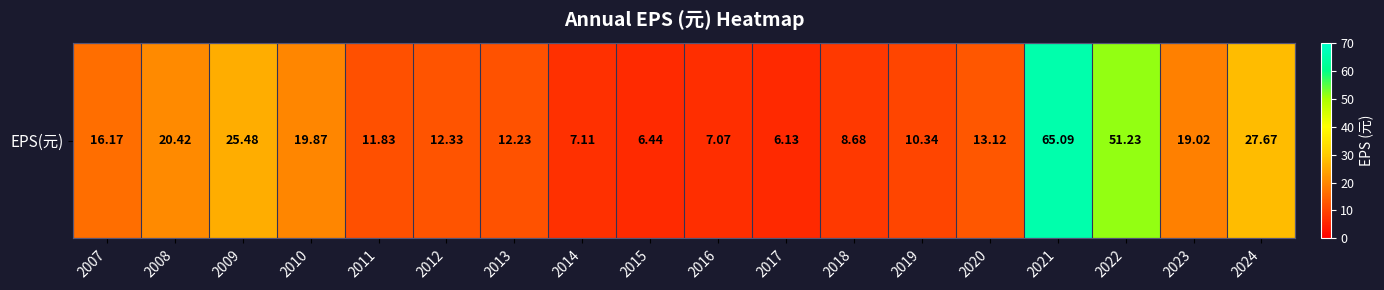

The value at 2024 is 27.7. True or false?

True